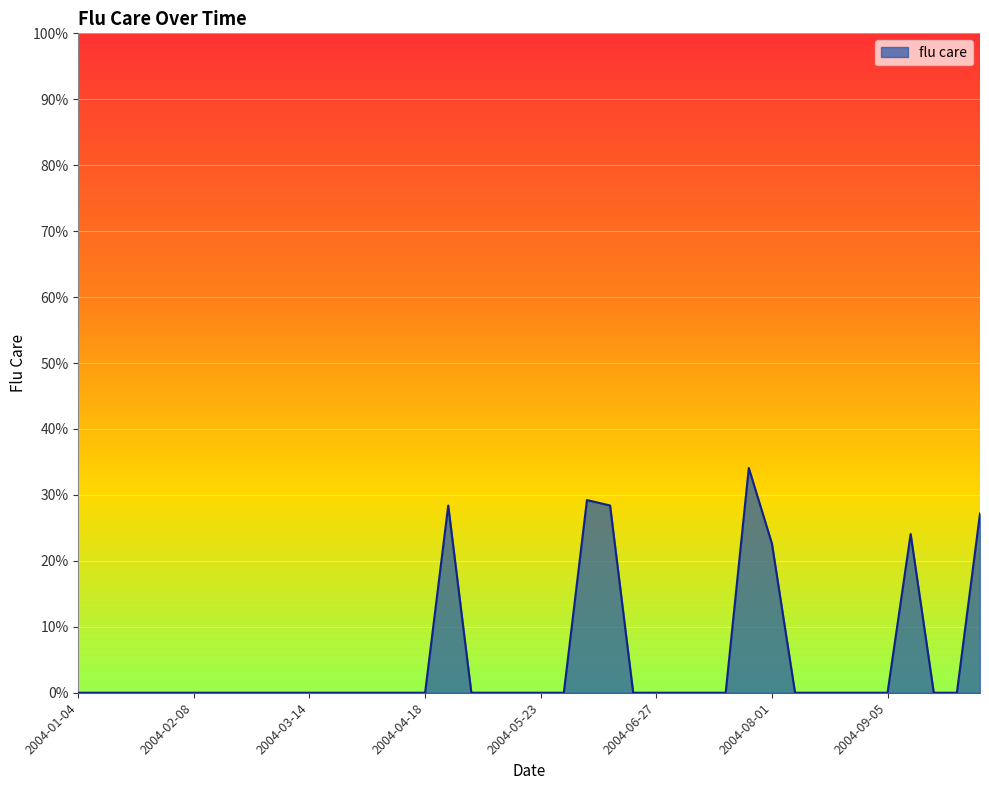

What is the maximum value shown in the chart?

34.1